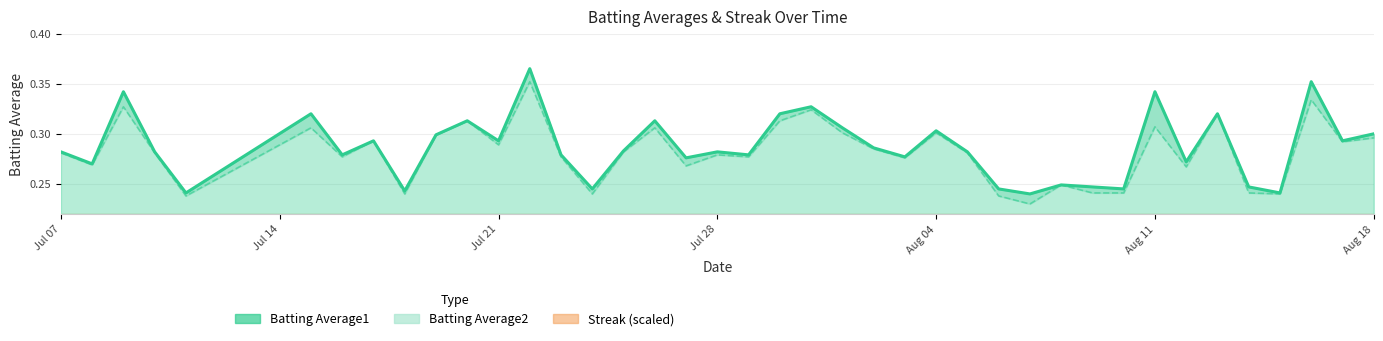

Reading left to right, transcribe all the data shown in this chart.

Batting Average1: 0.3	0.3	0.3	0.3	0.2	0.3	0.3	0.3	0.2	0.3	0.3	0.3	0.4	0.3	0.2	0.3	0.3	0.3	0.3	0.3	0.3	0.3	0.3	0.3	0.3	0.3	0.3	0.2	0.2	0.2	0.2	0.2	0.3	0.3	0.3	0.2	0.2	0.4	0.3	0.3
Batting Average2: 0.3	0.3	0.3	0.3	0.2	0.3	0.3	0.3	0.2	0.3	0.3	0.3	0.4	0.3	0.2	0.3	0.3	0.3	0.3	0.3	0.3	0.3	0.3	0.3	0.3	0.3	0.3	0.2	0.2	0.2	0.2	0.2	0.3	0.3	0.3	0.2	0.2	0.3	0.3	0.3